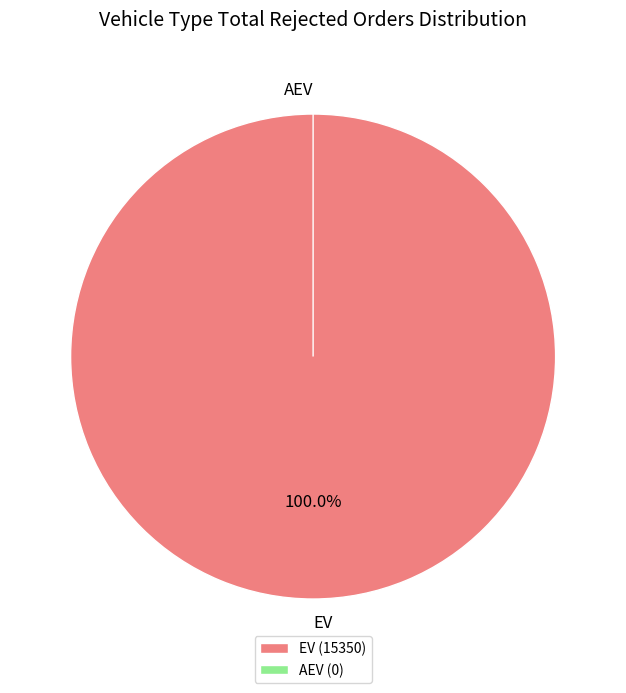

Which slice is the smallest?

AEV